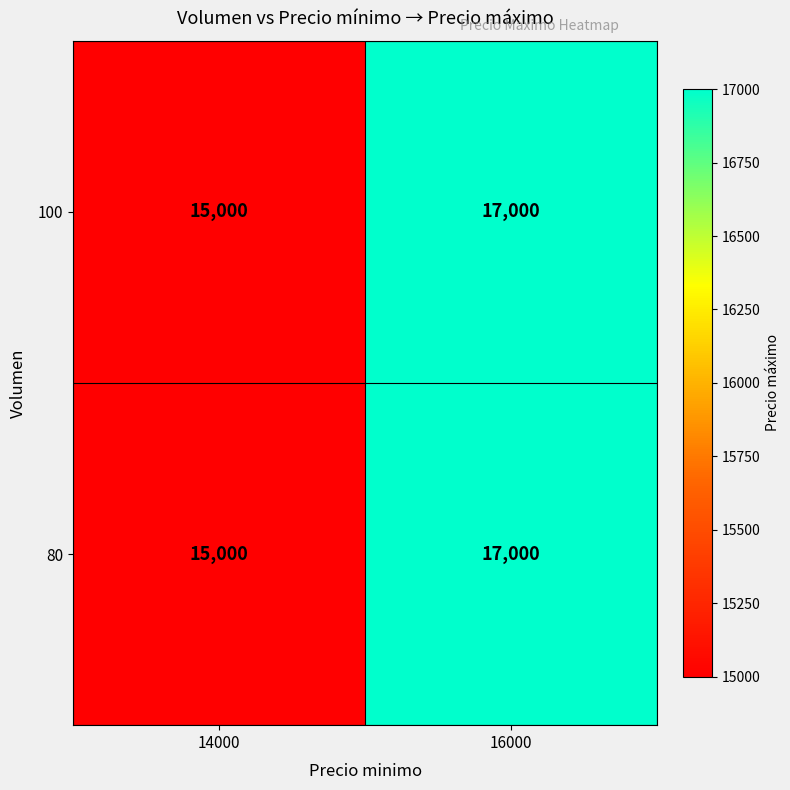

Is it true that 100 equals 15000 at 14000?

True